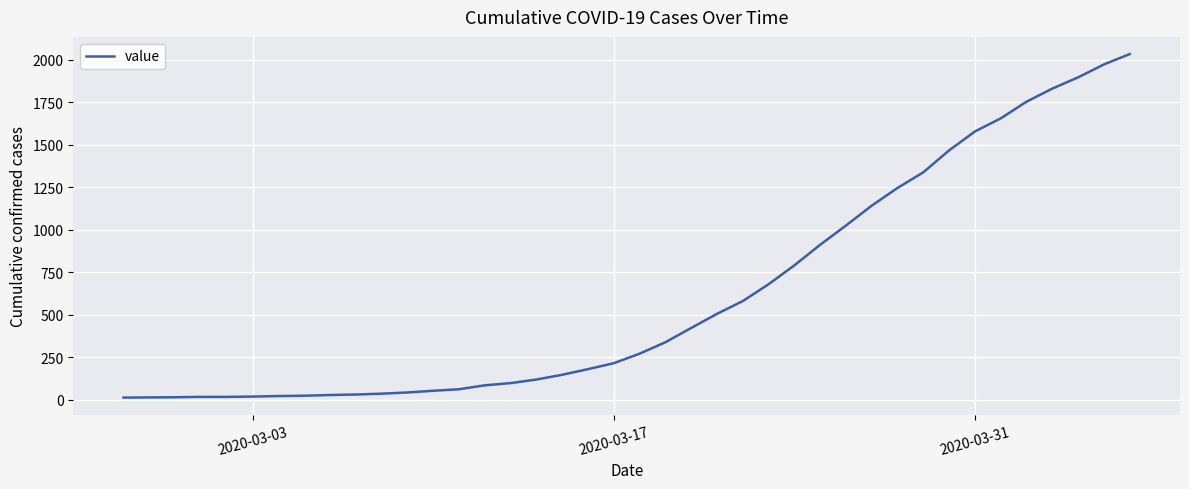

Does the chart display data point markers on the line(s)?

No